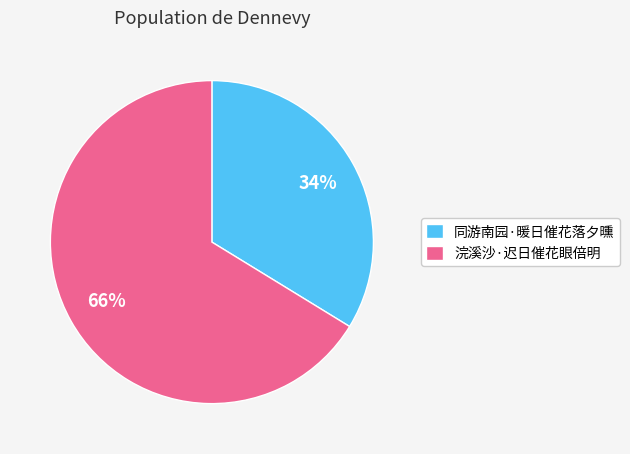

To the nearest percent, what is the difference between the largest and smallest slice percentages?

32%